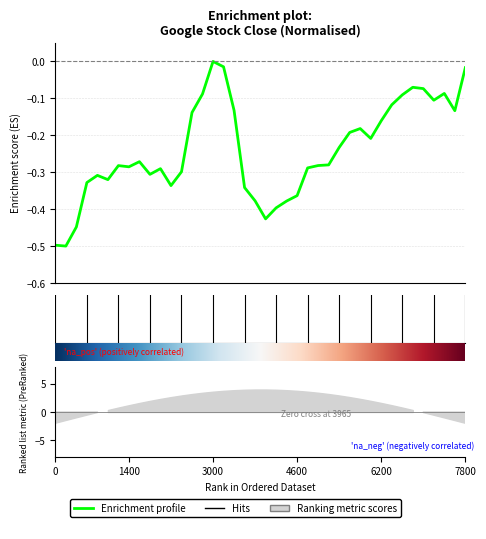

List the labels in order of value, largest first.

15, 16, 39, 34, 35, 37, 14, 33, 36, 32, 17, 38, 13, 31, 29, 28, 30, 27, 8, 26, 25, 6, 7, 24, 10, 12, 9, 4, 5, 3, 11, 18, 23, 19, 22, 21, 20, 2, Close_norm, 1